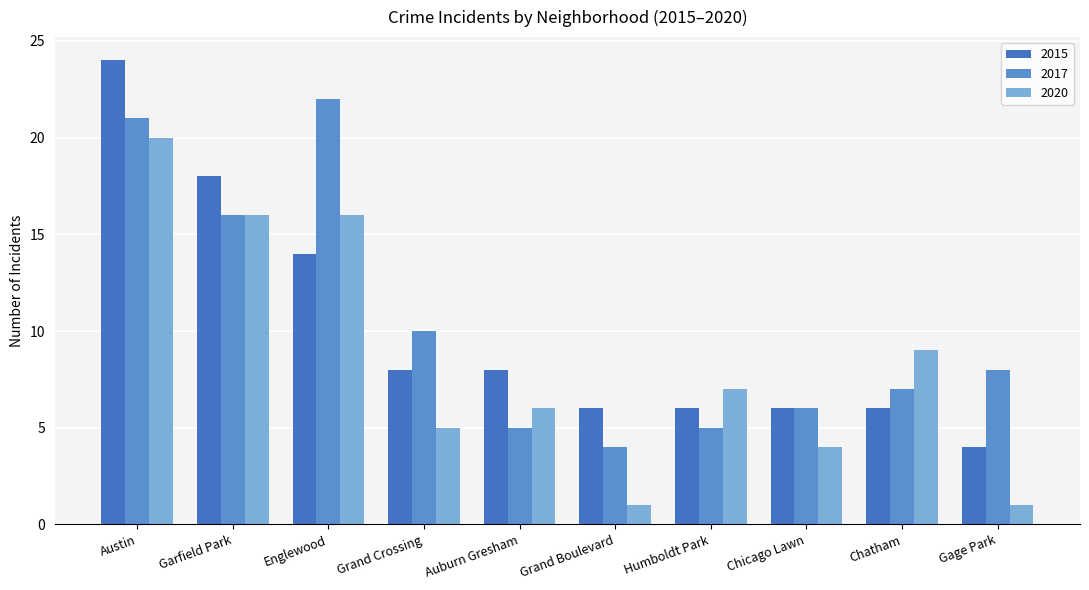

How many data points does each series have?

10